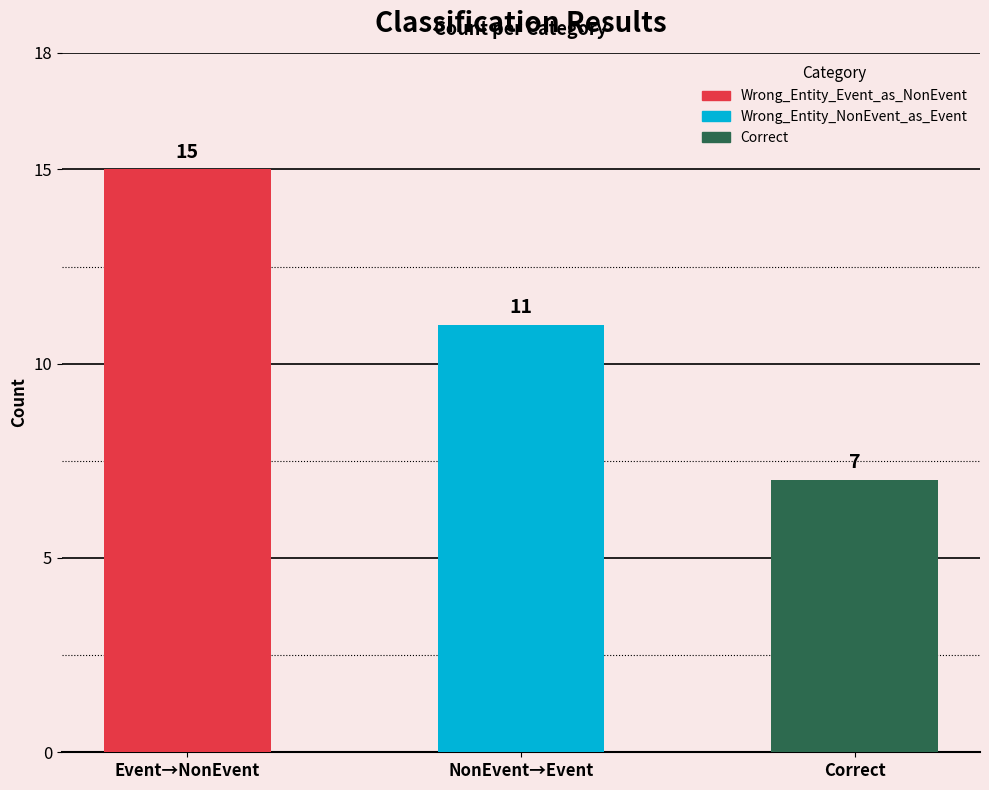

What is the value of the 1st bar from the left?

15